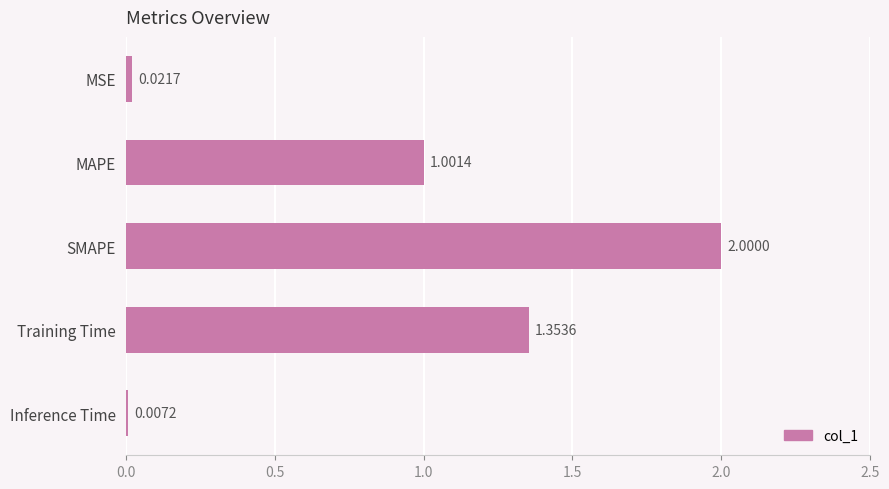

What is the average value?

0.9